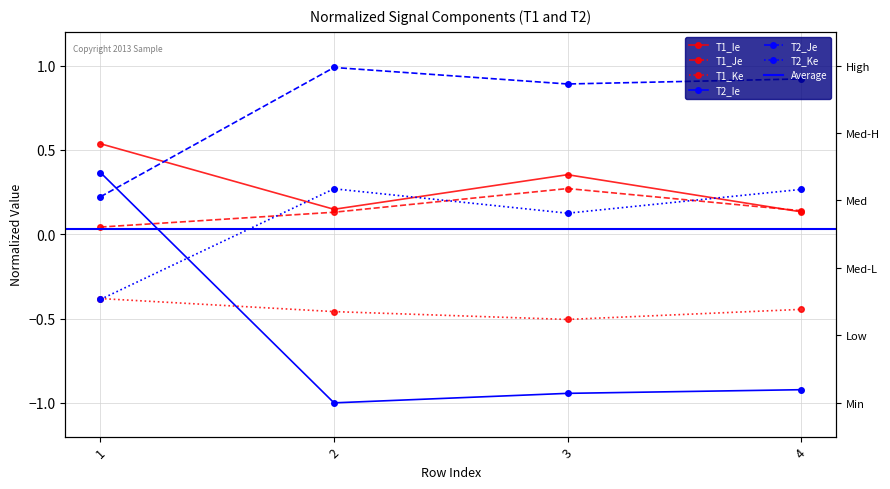

Does the chart have visible grid lines?

Yes